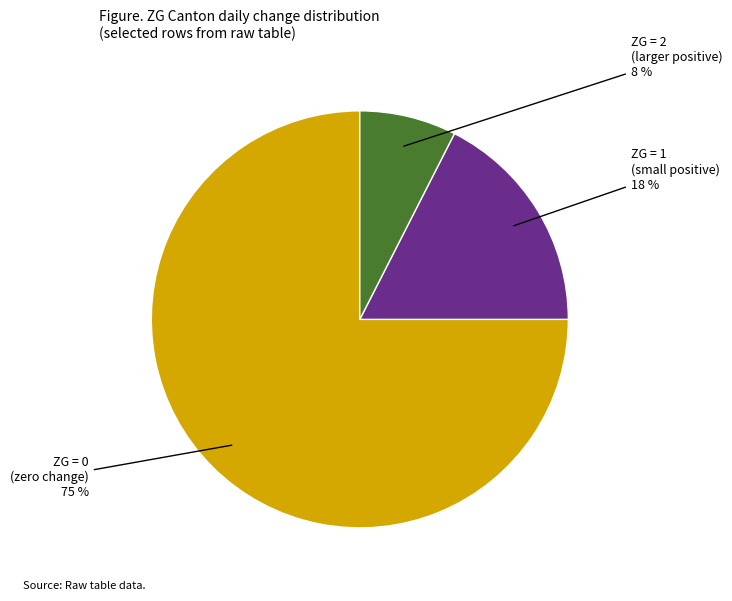

Rank the categories by value from highest to lowest.

ZG = 0 (zero change), ZG = 1 (small positive), ZG = 2 (larger positive)